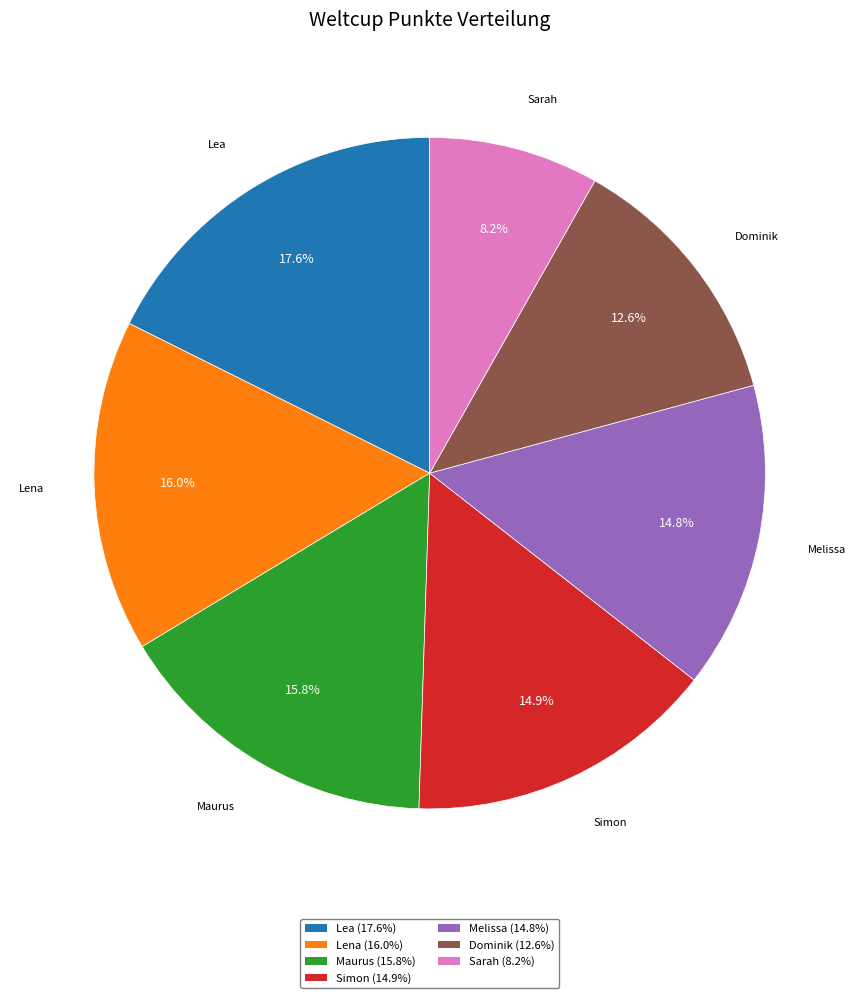

What is the ratio of the value at Sarah (8.2%) to the value at Melissa (14.8%)?

0.6